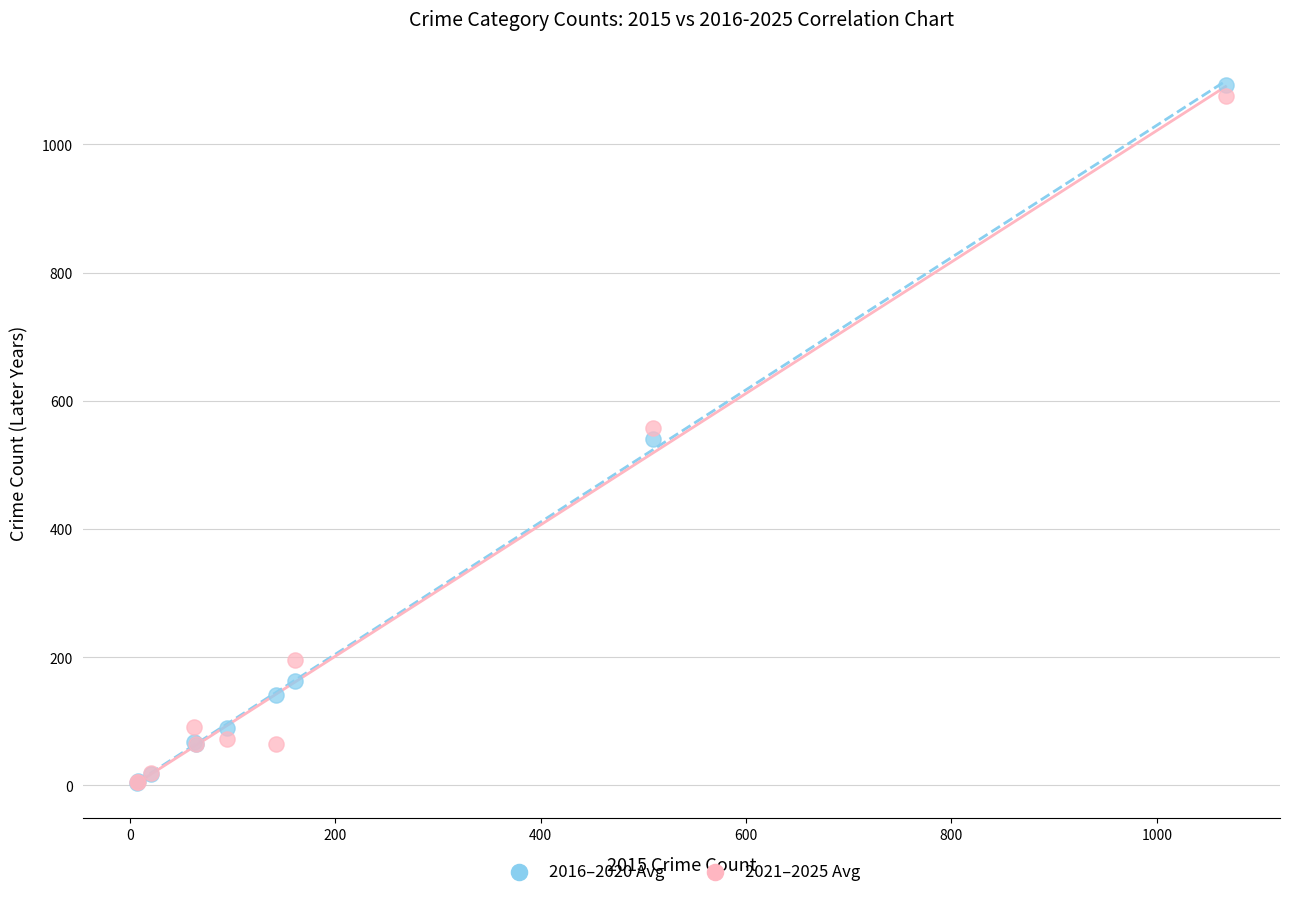

What are all the series names shown in the legend?

2016–2020 Avg, 2021–2025 Avg